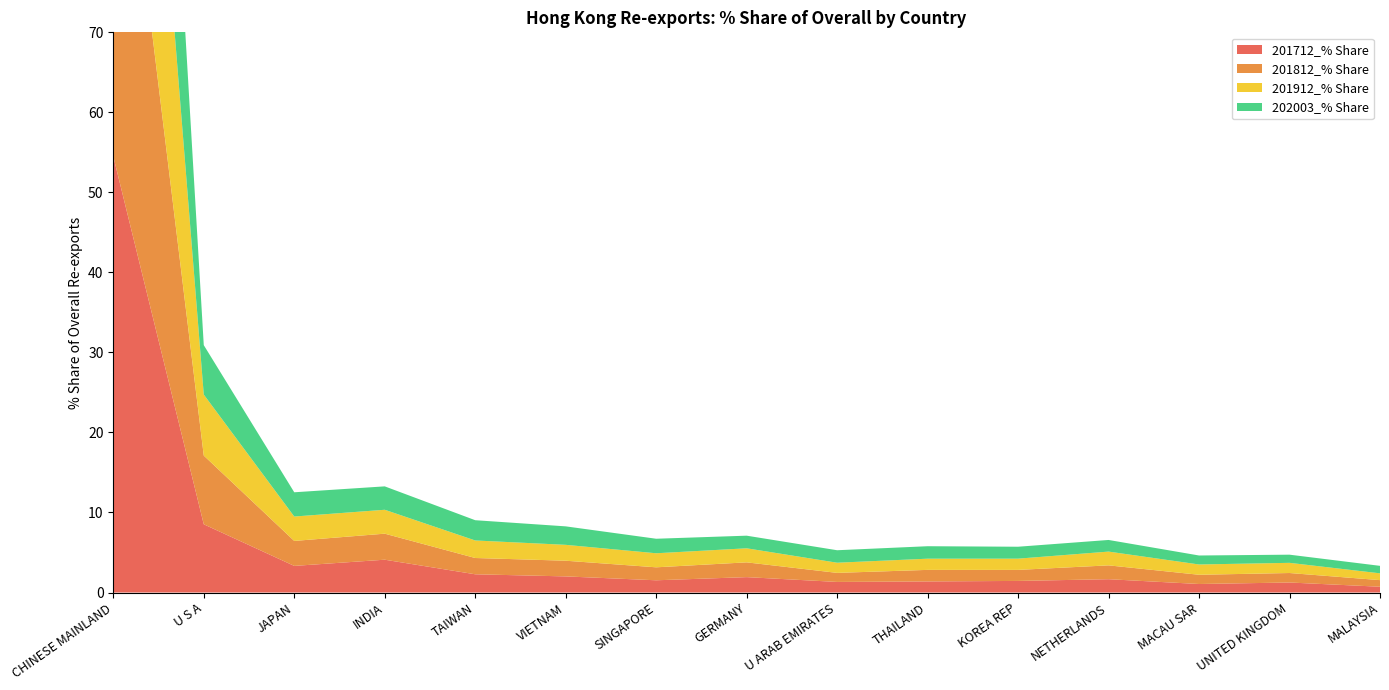

Reading left to right, extract all data points from this chart.

201712_% Share: 54.5	8.5	3.3	4.1	2.3	2.0	1.5	1.9	1.3	1.4	1.4	1.7	1.1	1.3	0.7
201812_% Share: 55.1	8.6	3.1	3.3	2.0	2.0	1.6	1.8	1.1	1.4	1.4	1.7	1.2	1.2	0.8
201912_% Share: 55.6	7.6	3.0	3.0	2.2	2.0	1.8	1.8	1.3	1.4	1.4	1.7	1.3	1.3	0.8
202003_% Share: 57.0	6.2	3.0	2.9	2.5	2.3	1.8	1.6	1.6	1.6	1.5	1.5	1.1	1.0	0.9